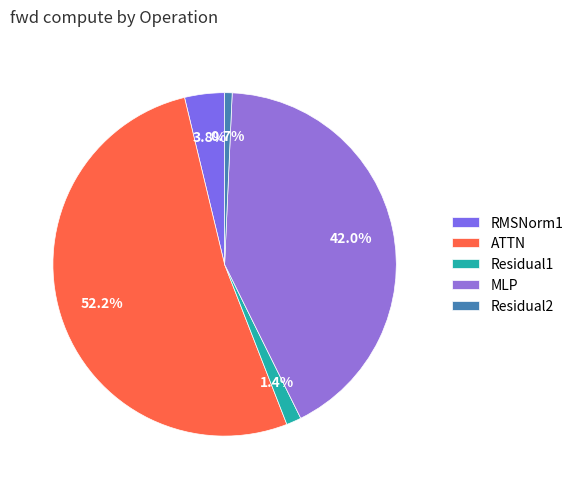

Count the number of slices in the pie.

5